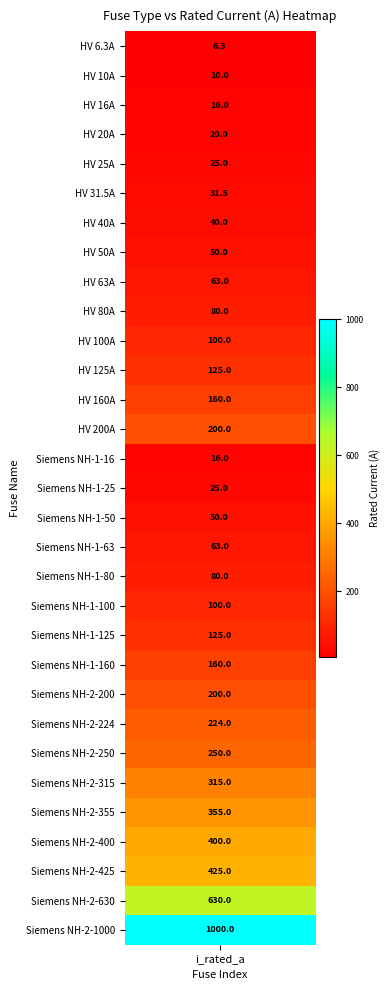

List the labels in order of value, smallest first.

i_rated, 1, 2, 14, 3, 4, 15, 5, 6, 7, 16, 8, 17, 9, 18, 10, 19, 11, 20, 12, 21, 13, 22, 23, 24, 25, 26, 27, 28, 29, 30